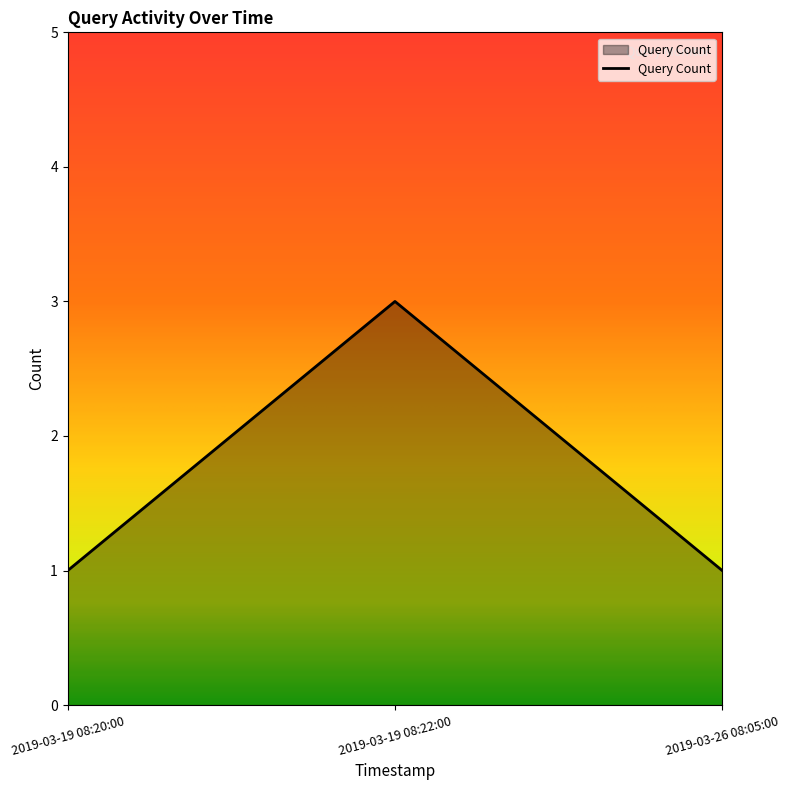

What position from the left is 2019-03-19 08:20:00?

1